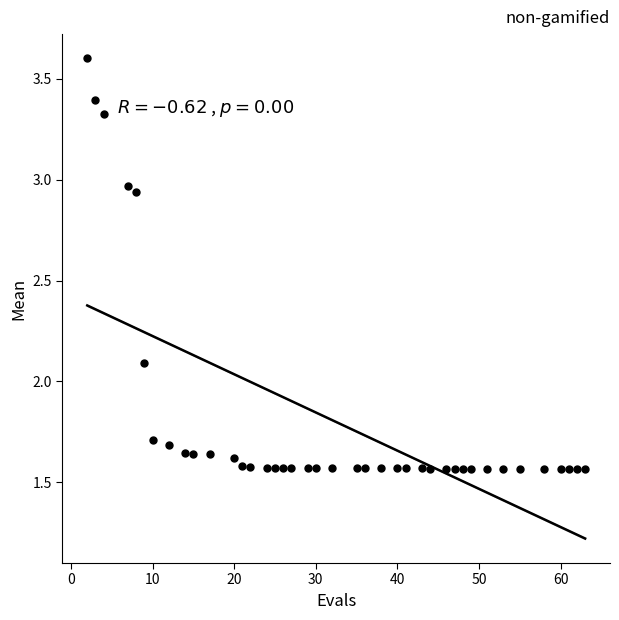

What is the range of X values (max minus min)?

61.0